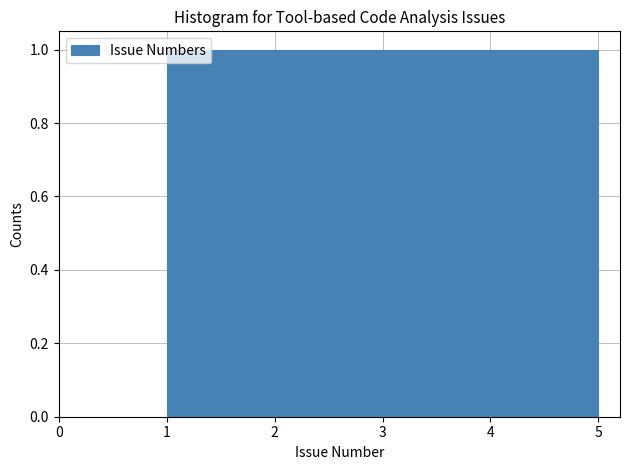

What is the height of the bar covering 1.0 to 1.8 on the x-axis? The values are not printed on the chart, so give them approximately, as read against the axis.

1